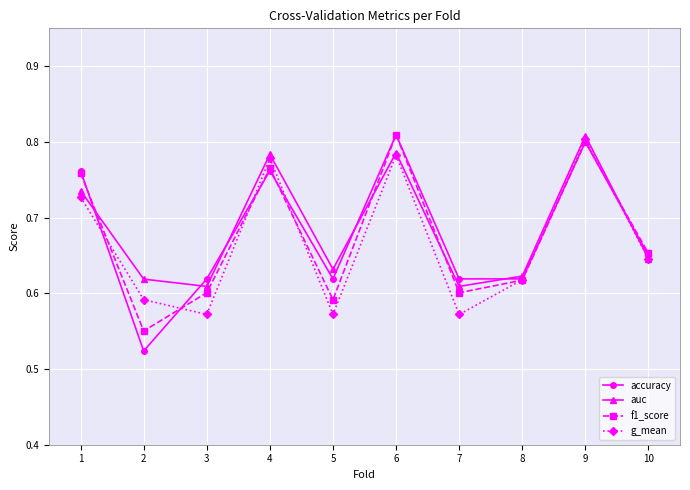

Which series has the largest range (max minus min)?

accuracy